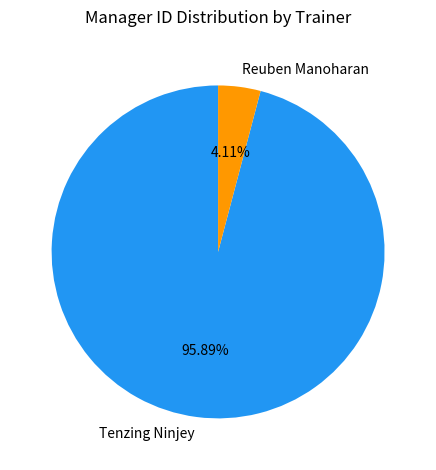

To the nearest percent, what is the combined percentage of Tenzing Ninjey and Reuben Manoharan?

100%